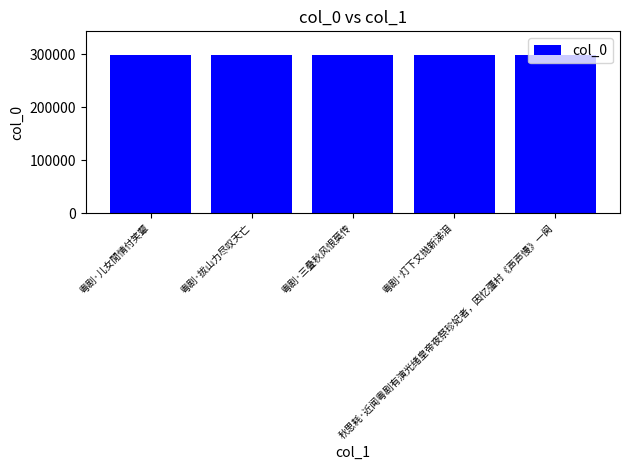

How many distinct data groups are displayed?

1